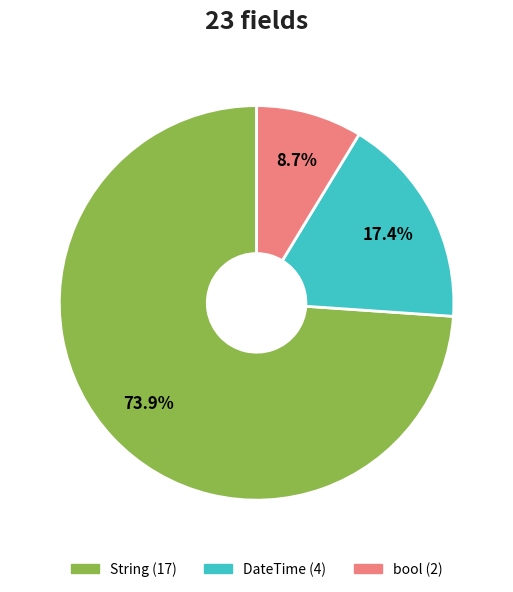

Does any single category account for the majority?

Yes